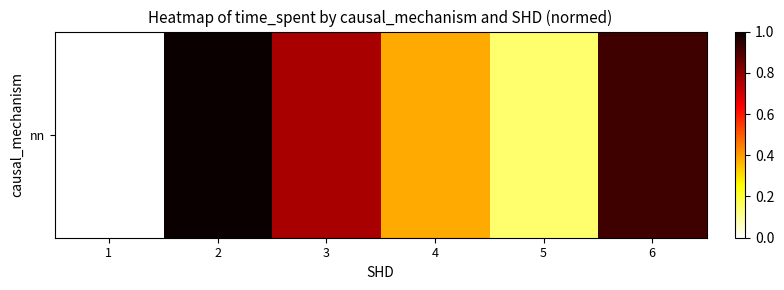

List the labels in order of value, smallest first.

1, 5, 4, 3, 6, 2